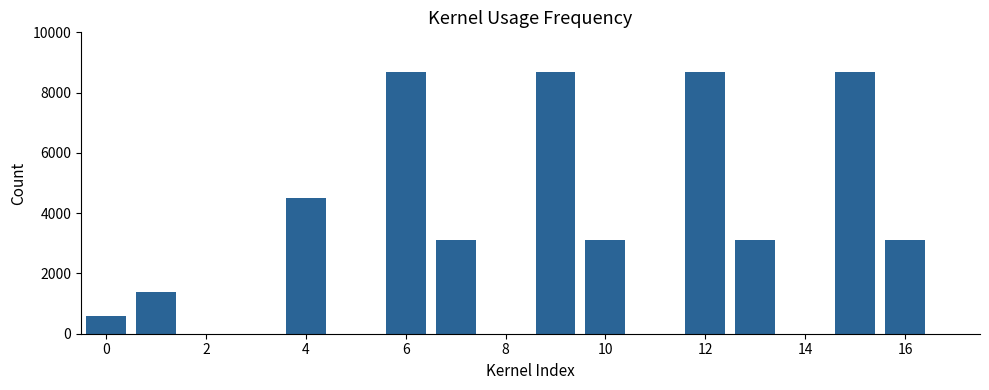

What is the sum of all values?

53700